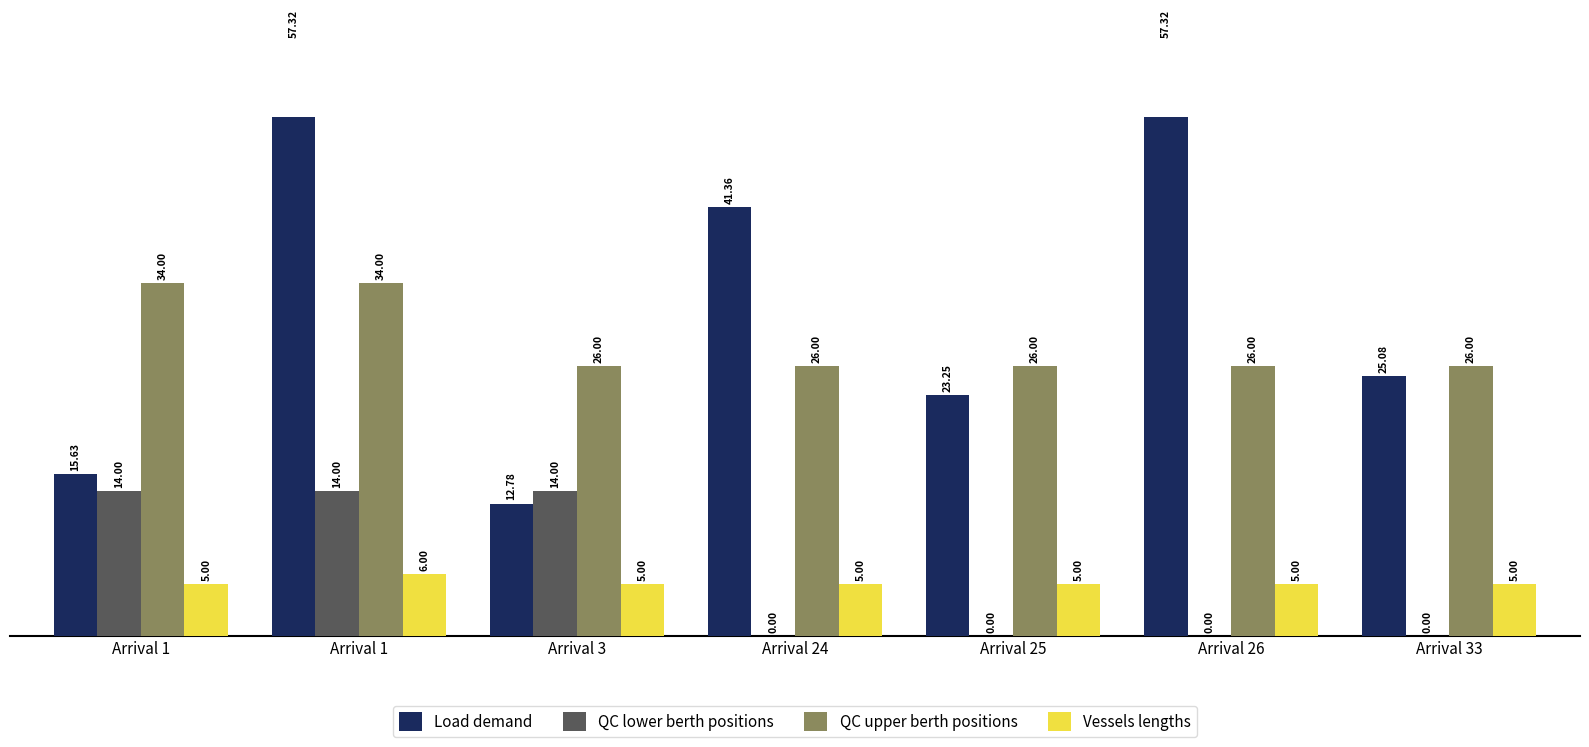

What value does the Load demand series have at Arrival 33?

25.1